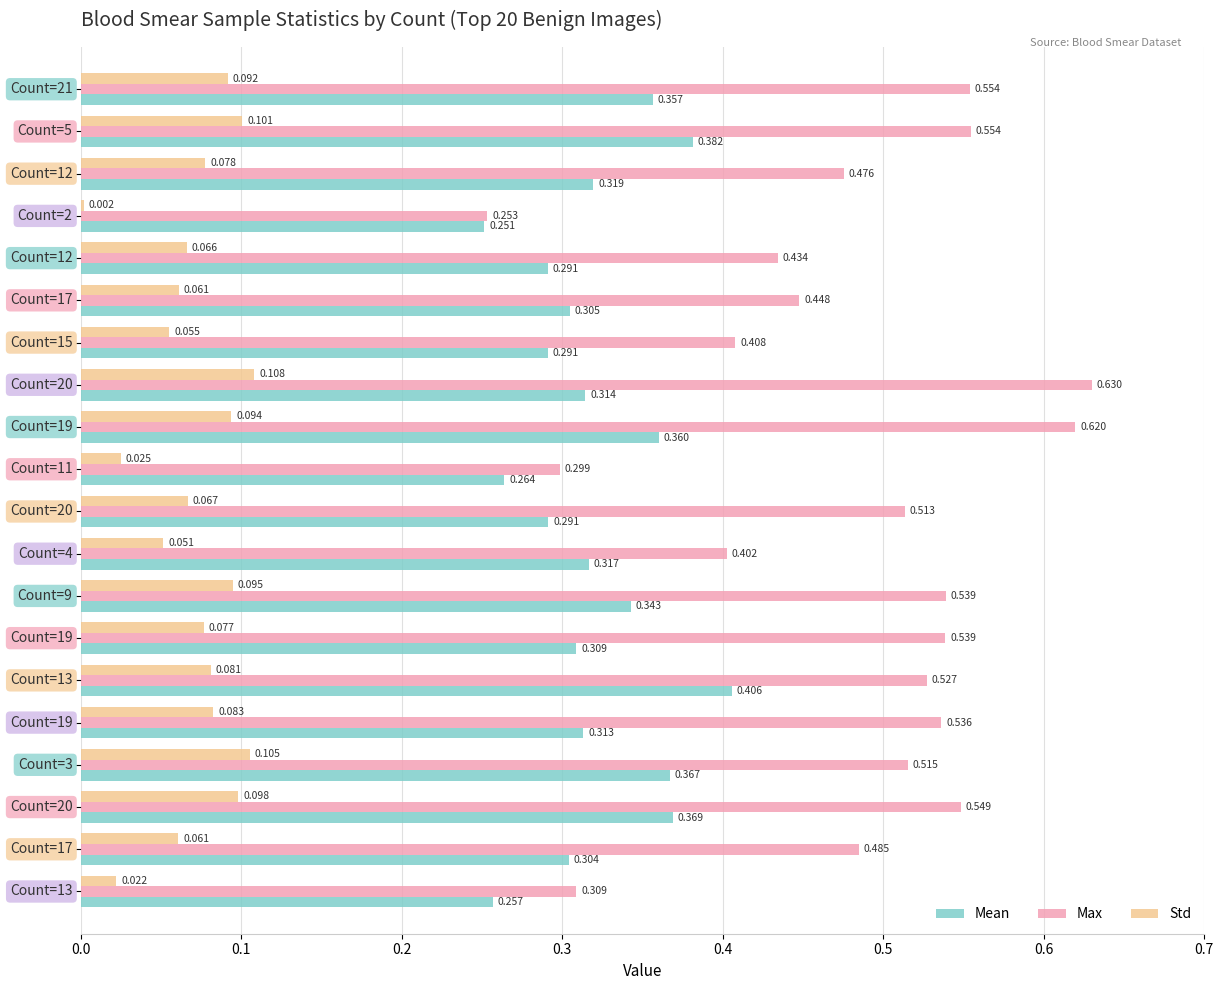

How many series are shown in this chart?

3